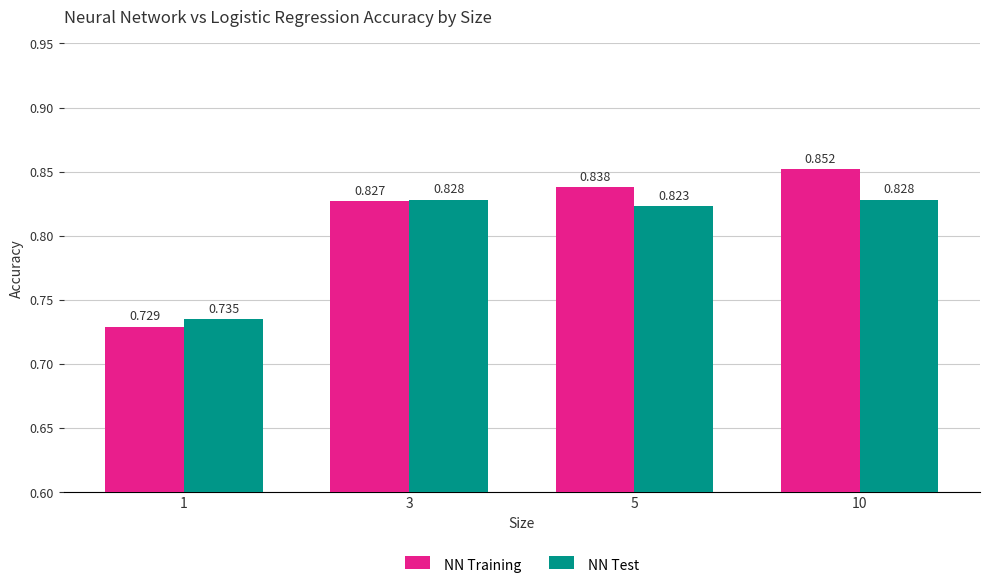

Is the value of NN Test at 5 greater than the value of NN Training at 5?

No